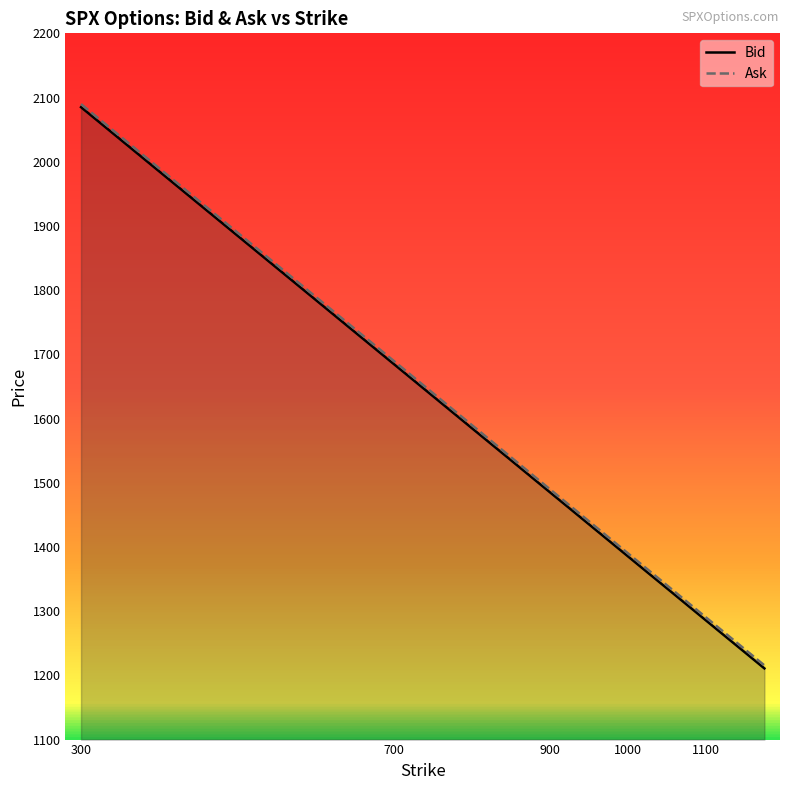

True or false: Bid and Ask cross at least once.

False